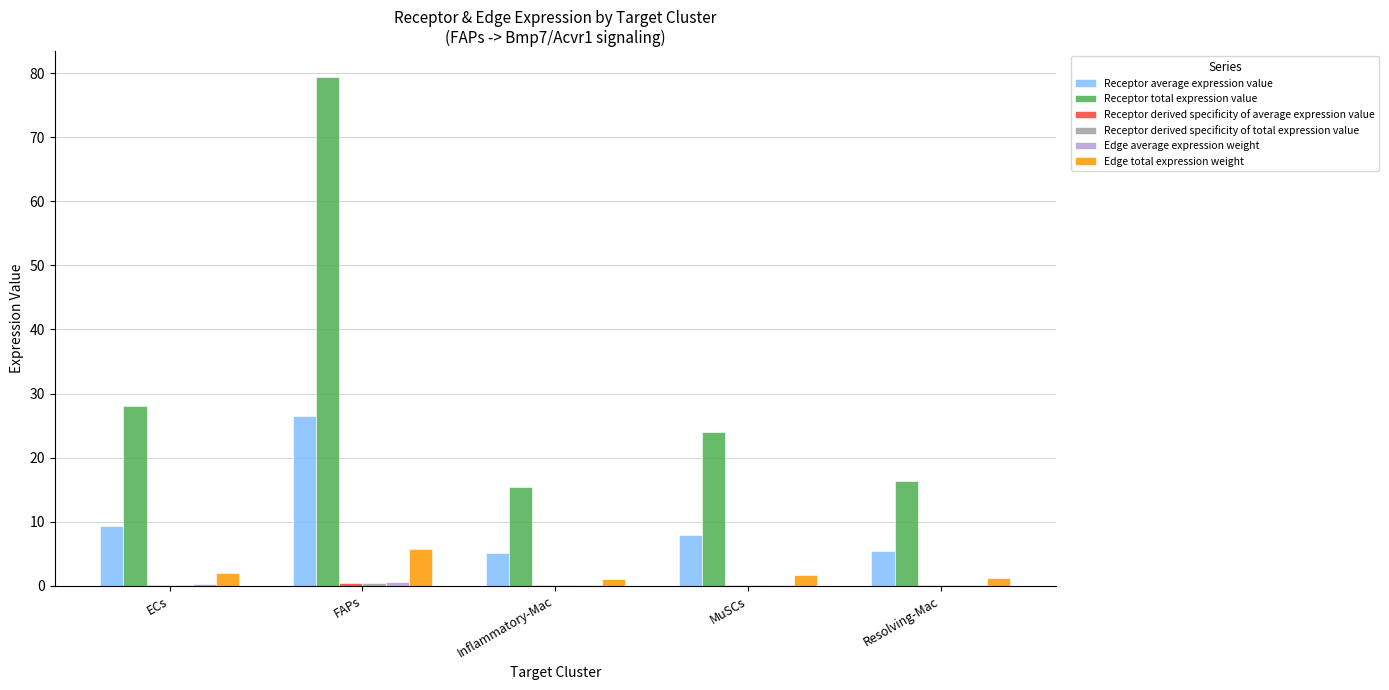

How many values in the Receptor total expression value series exceed 23?

3